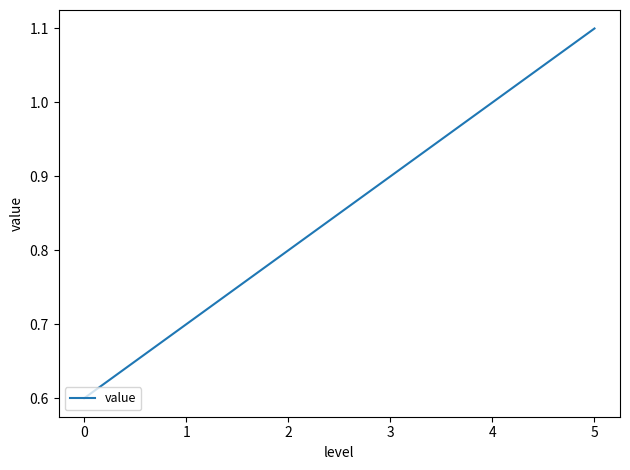

Where is the data nearest to the value 0?

0